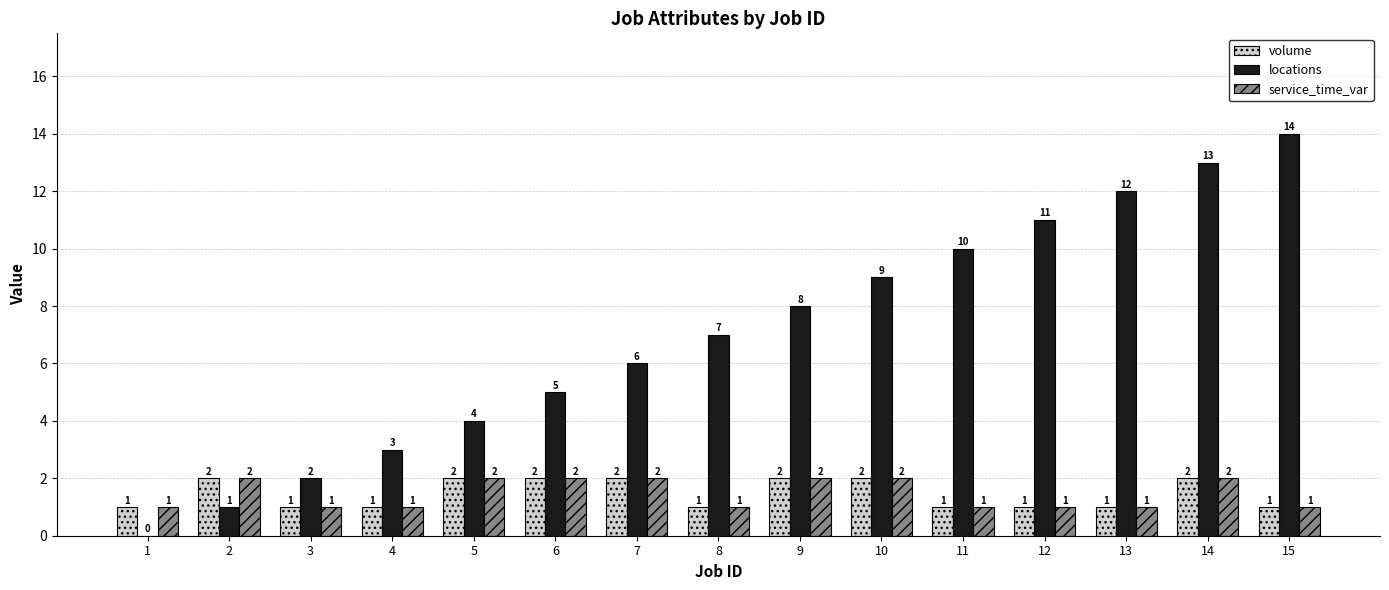

How many values in the volume series exceed 1?

7